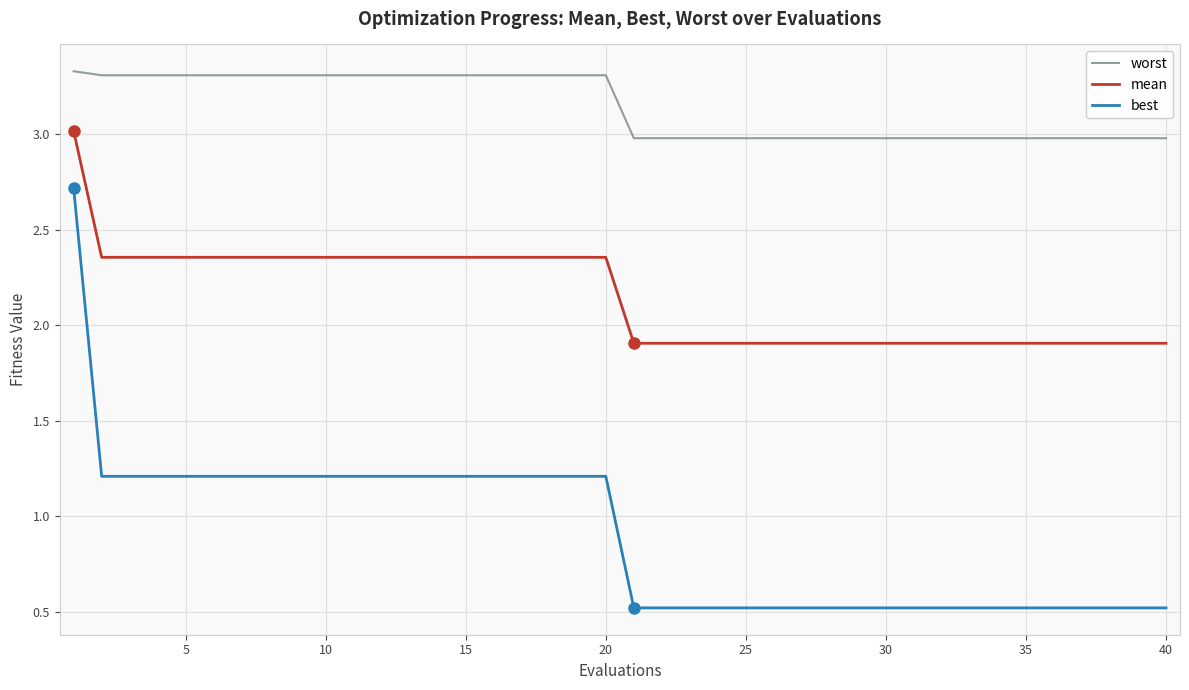

Rank the series by their average value, from highest to lowest.

worst, mean, best